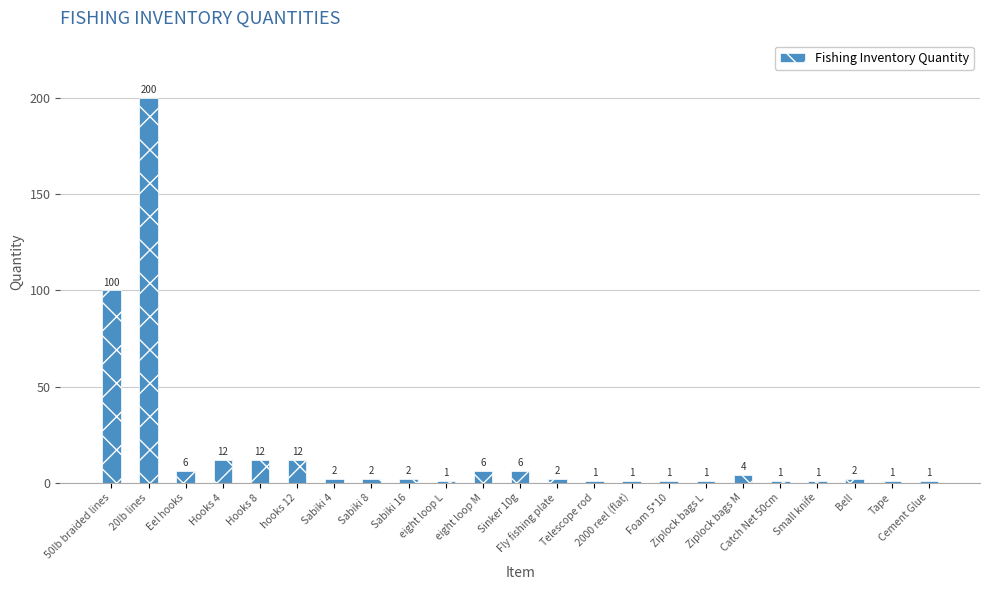

Reading right to left, transcribe all the data shown in this chart.

Cement Glue=1	Tape=1	Bell=2	Small knife=1	Catch Net 50cm=1	Ziplock bags M=4	Ziplock bags L=1	Foam 5*10=1	2000 reel (flat)=1	Telescope rod=1	Fly fishing plate=2	Sinker 10g=6	eight loop M=6	eight loop L=1	Sabiki 16=2	Sabiki 8=2	Sabiki 4=2	hooks 12=12	Hooks 8=12	Hooks 4=12	Eel hooks=6	20lb lines=200	50lb braided lines=100